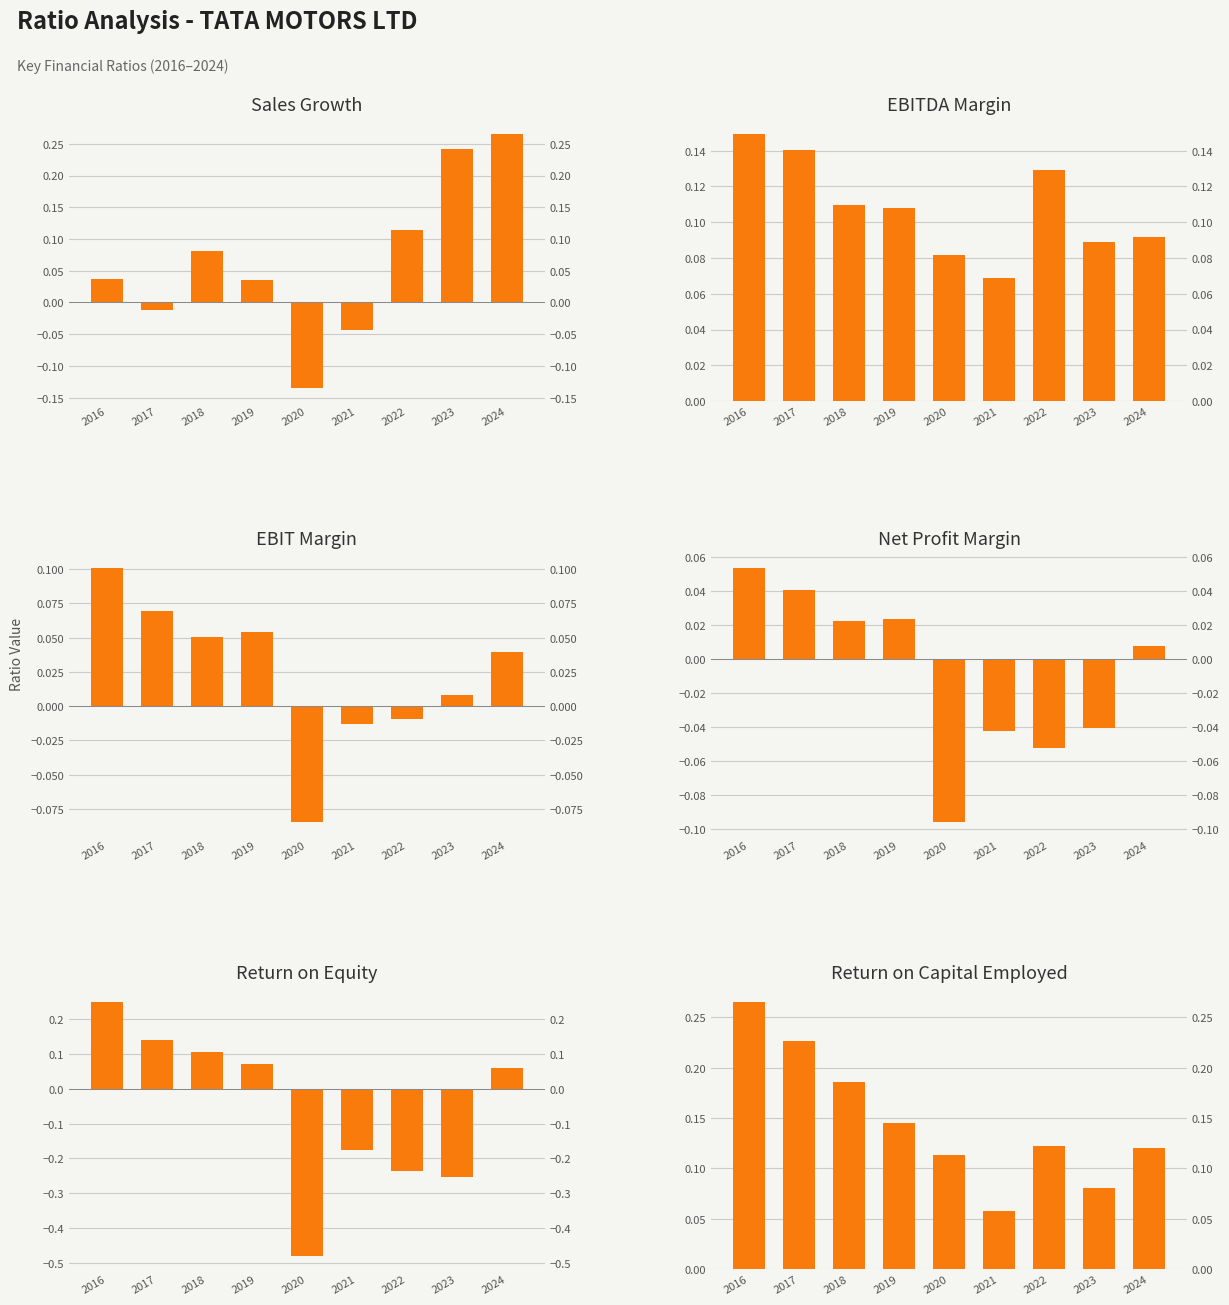

Does the chart contain any negative values?

Yes